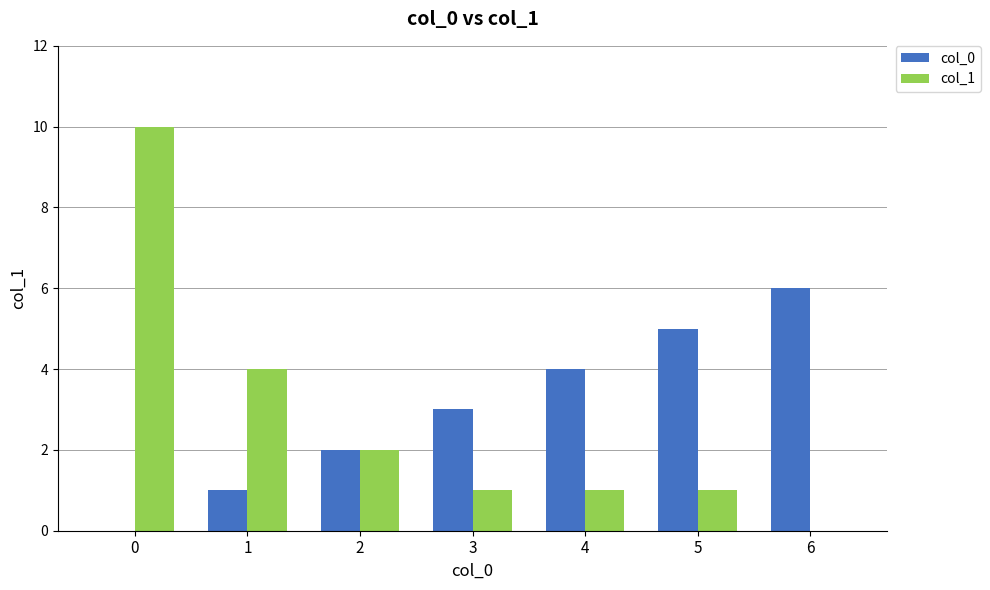

True or false: col_1 has a value of 7 at 1.

False